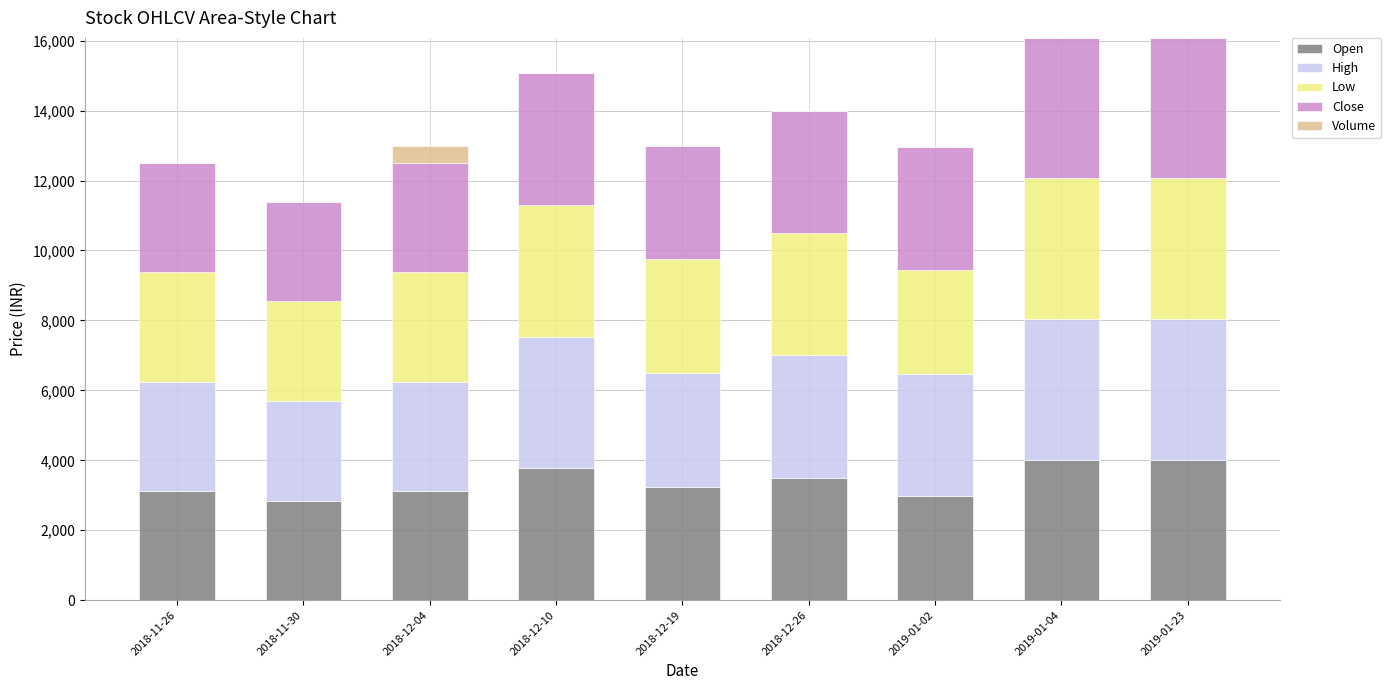

Are the bars horizontal?

No